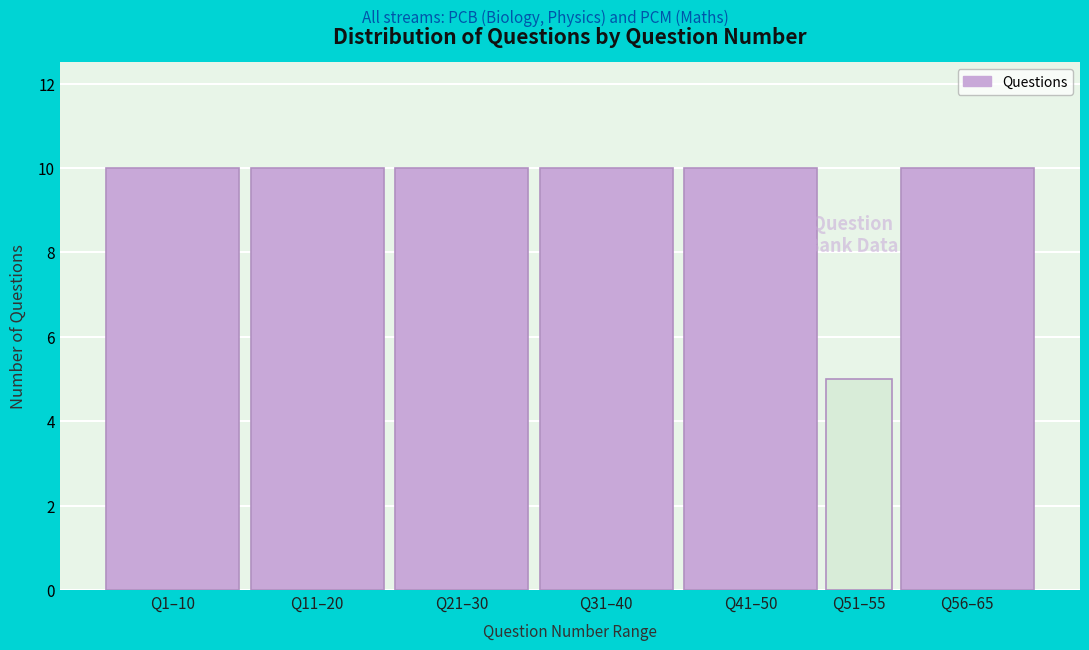

Reading right to left, what are all the values shown in this chart?

Q56–65=10	Q51–55=5	Q41–50=10	Q31–40=10	Q21–30=10	Q11–20=10	Q1–10=10